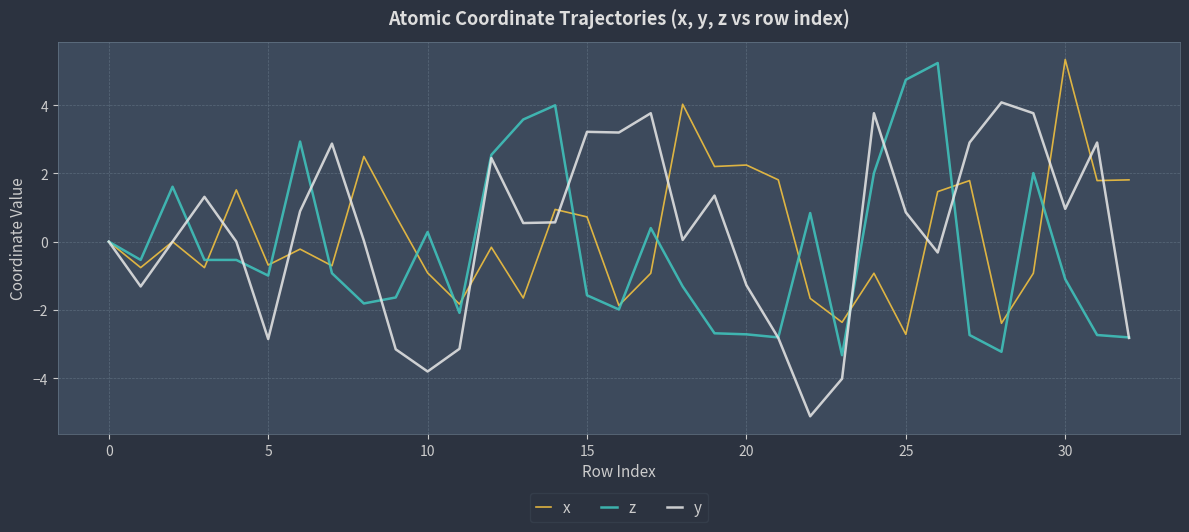

What is the minimum value shown in the chart?

-5.1